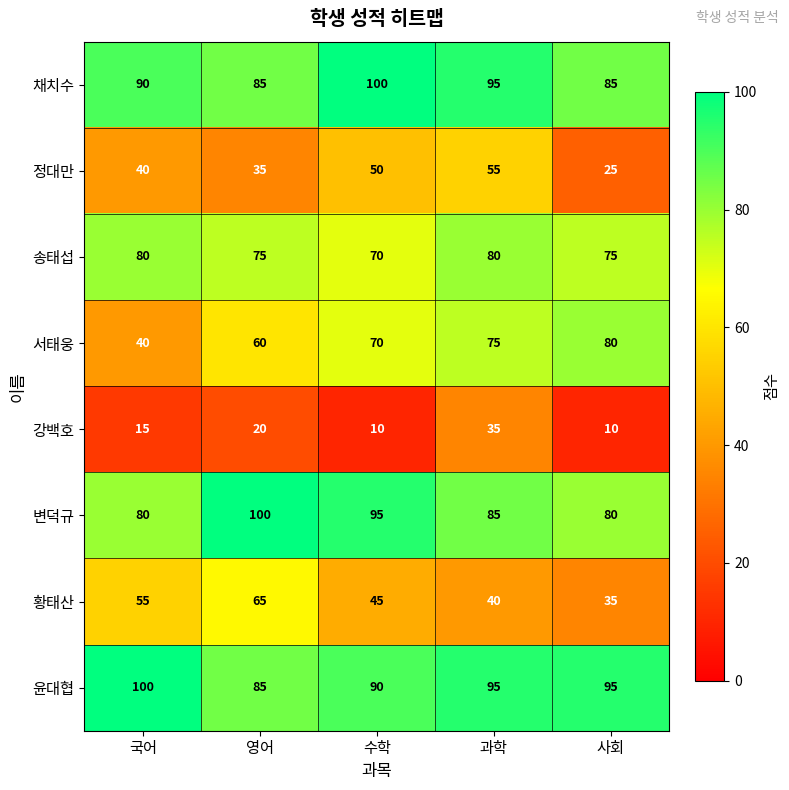

The value of 윤대협 at 과학 is 95. True or false?

True